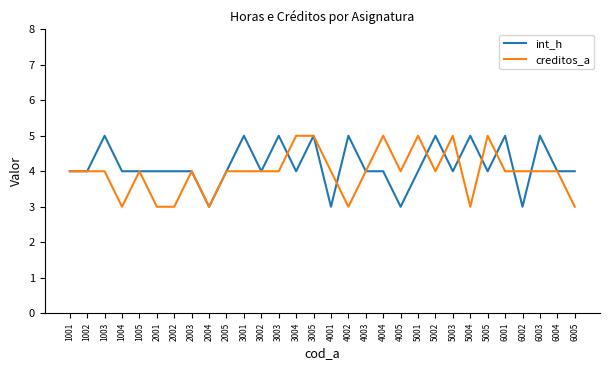

What is the maximum value for creditos_a?

5